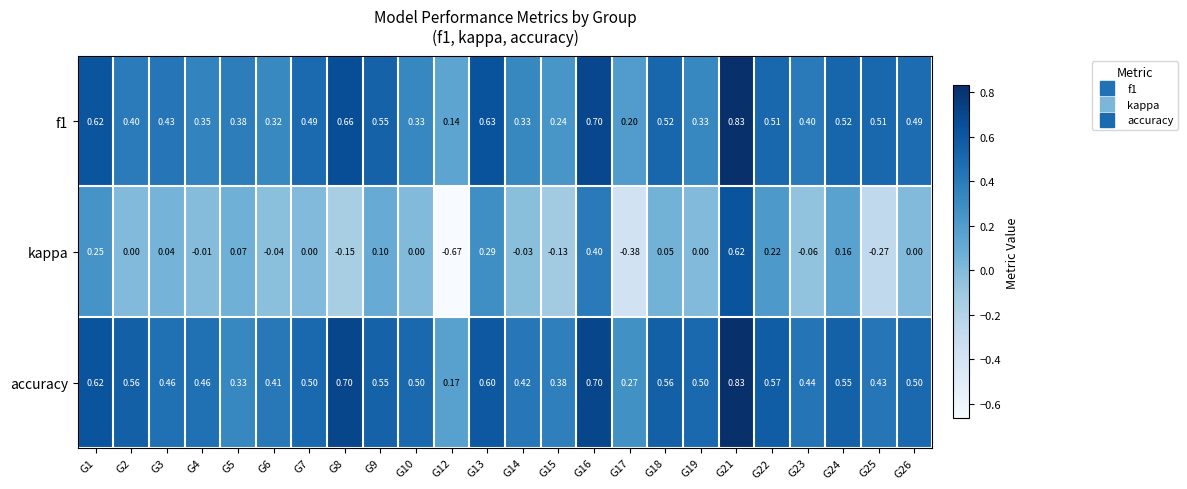

Between G9 and G22, which series saw the biggest shift?

kappa